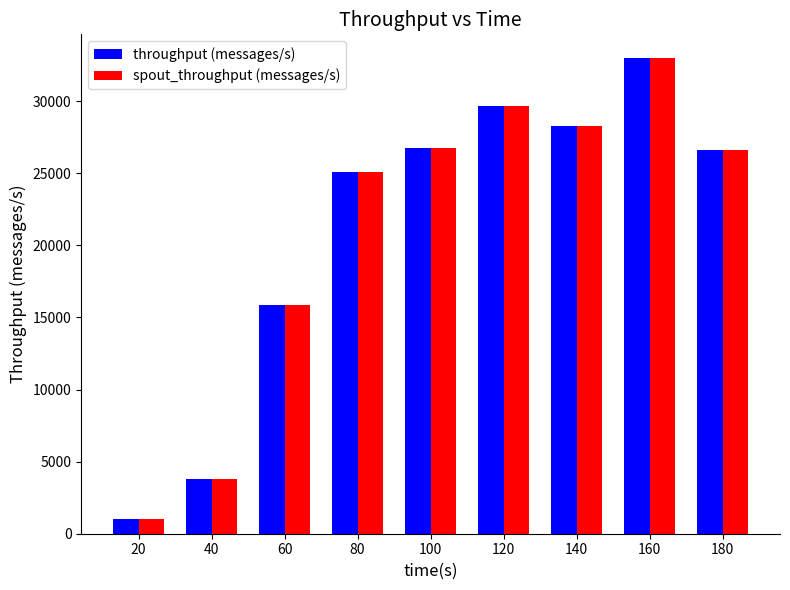

True or false: spout_throughput (messages/s) has a value of 3796 at 40.

True